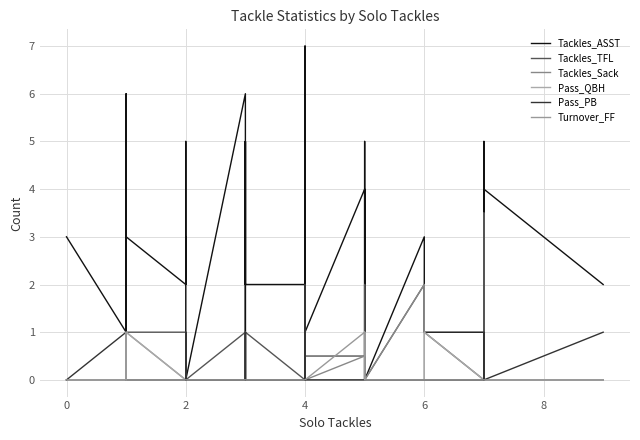

How many values in the Pass_QBH series exceed 0?

6